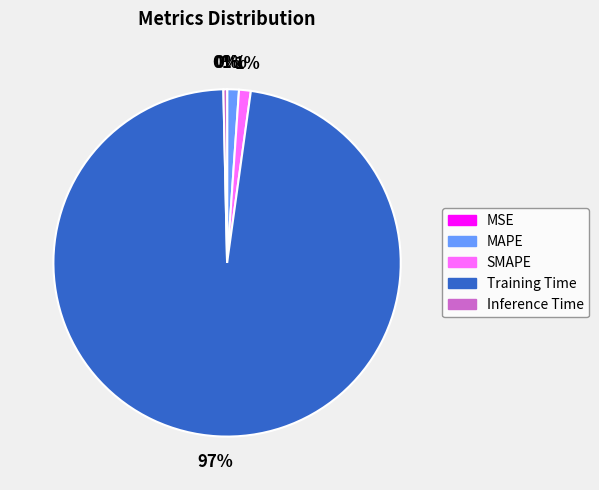

The MAPE slice represents 14% of the pie. True or false?

False